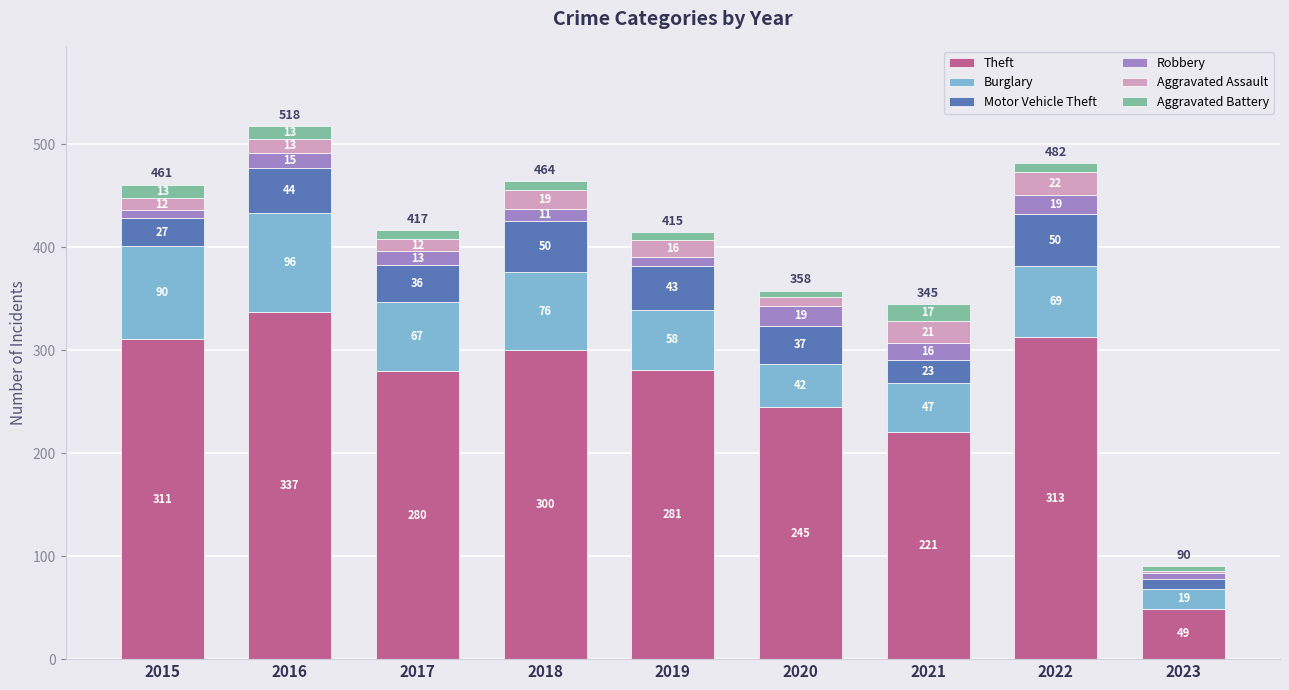

List the labels in order of Theft value, smallest first.

2023, 2021, 2020, 2017, 2019, 2018, 2015, 2022, 2016